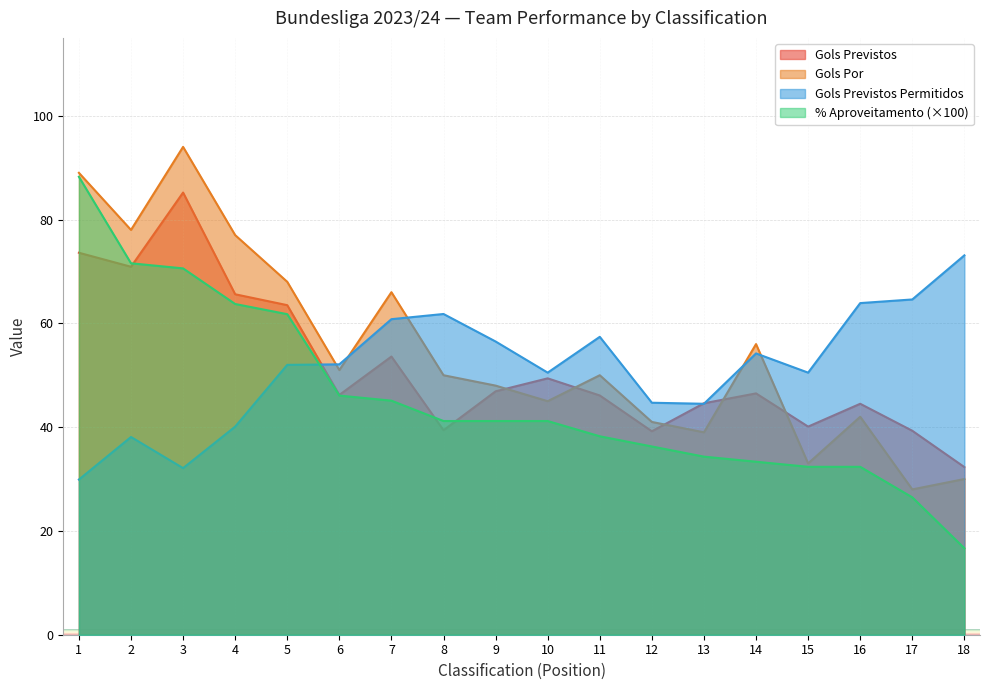

Reading left to right, extract all data points from this chart.

Gols_Previstos: 1=73.6	2=70.9	3=85.2	4=65.6	5=63.5	6=46.2	7=53.6	8=39.4	9=46.9	10=49.4	11=46.1	12=39.2	13=44.6	14=46.5	15=40.1	16=44.5	17=39.3	18=32.3
Gols_Por: 1=89.0	2=78.0	3=94.0	4=77.0	5=68.0	6=51.0	7=66.0	8=50.0	9=48.0	10=45.0	11=50.0	12=41.0	13=39.0	14=56.0	15=33.0	16=42.0	17=28.0	18=30.0
Gols_Previstos_permitidos: 1=29.9	2=38.1	3=32.1	4=40.1	5=52.0	6=52.1	7=60.8	8=61.8	9=56.5	10=50.5	11=57.4	12=44.7	13=44.5	14=54.2	15=50.5	16=63.9	17=64.6	18=73.1
Percentual_aproveitamento: 1=88.2	2=71.6	3=70.6	4=63.7	5=61.8	6=46.1	7=45.1	8=41.2	9=41.2	10=41.2	11=38.2	12=36.3	13=34.3	14=33.3	15=32.4	16=32.4	17=26.5	18=16.7